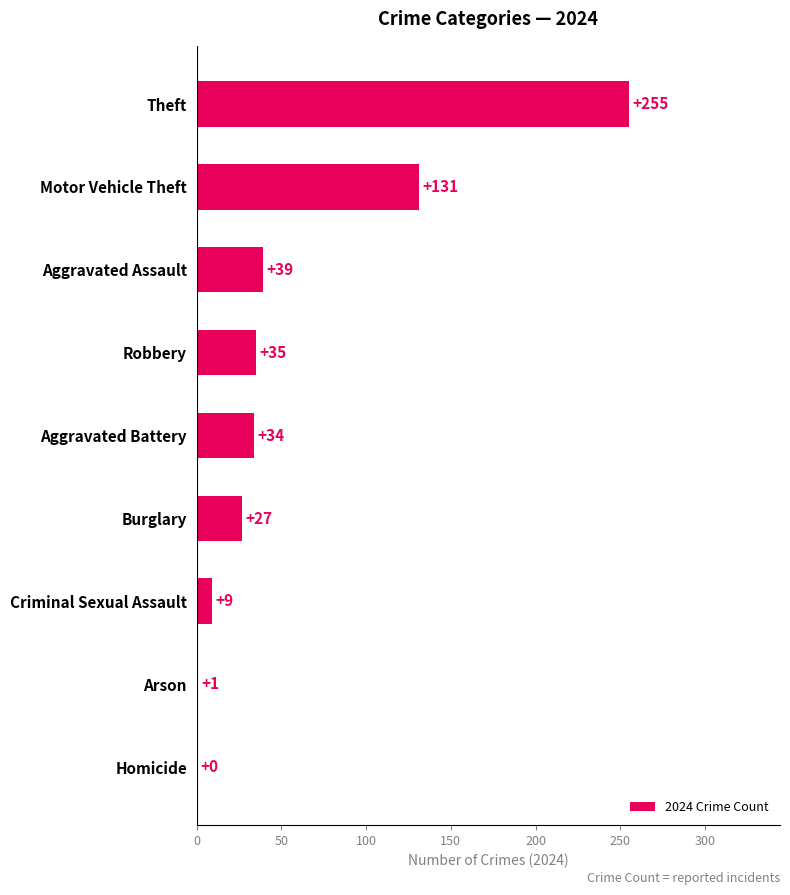

How many positive values are there?

8